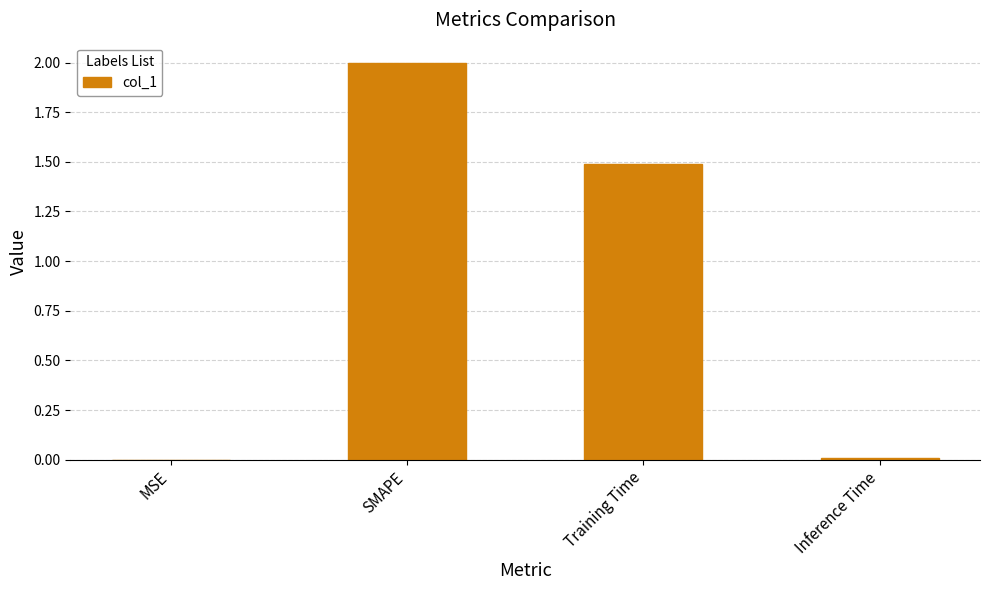

What is the sum of all values?

3.5